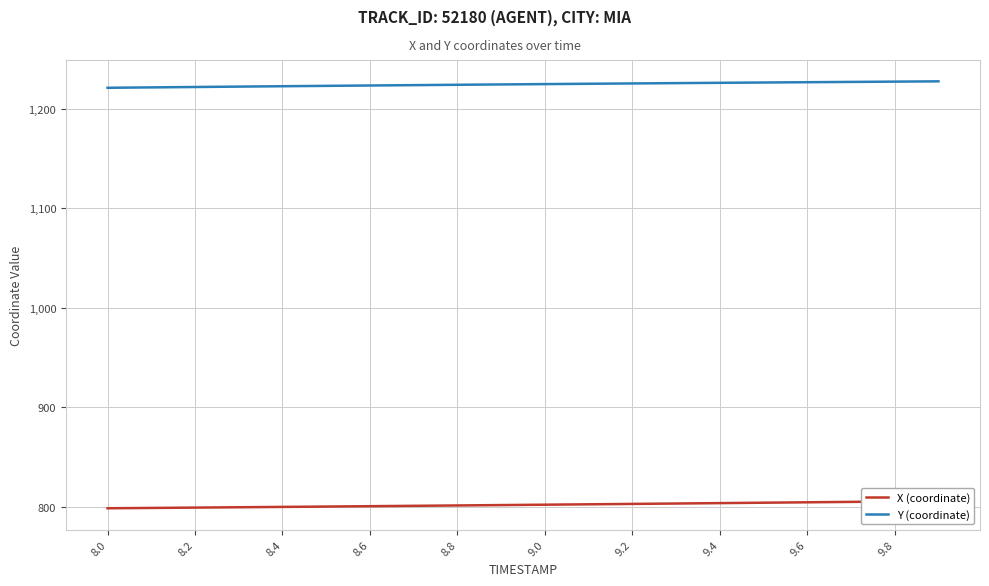

How many data points does each series have?

20